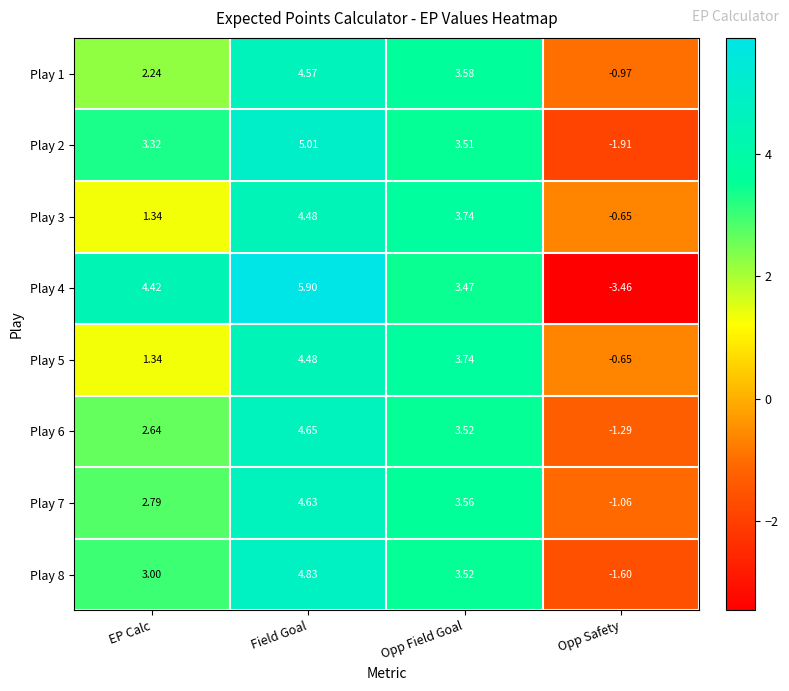

At which label does Play 3 reach its minimum?

Opp Safety